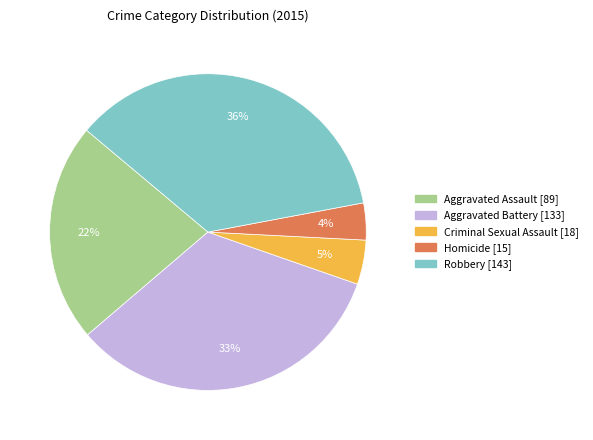

What is the smallest slice in the pie chart?

Homicide